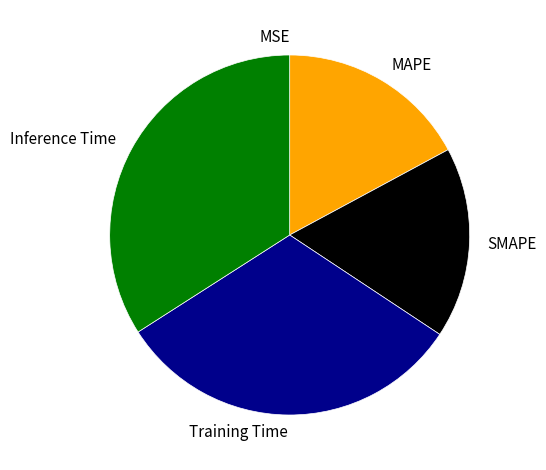

Is MAPE the majority of the pie?

No